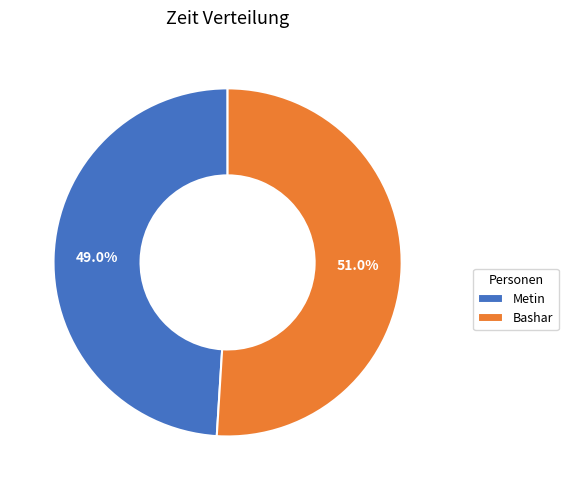

Which slice is the smallest?

Metin